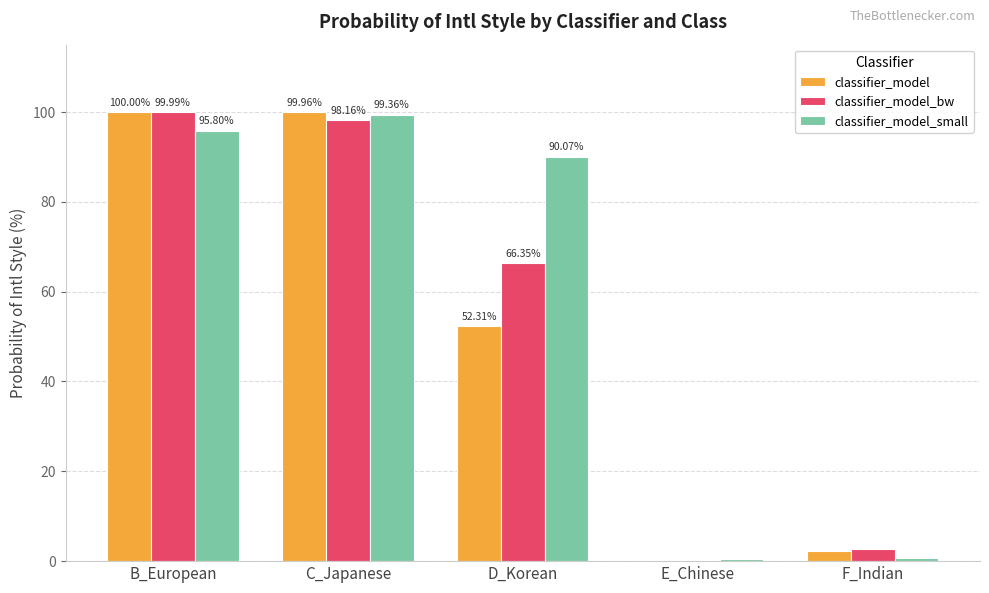

What is the sum of the classifier_model values at B_European and E_Chinese?

100.1